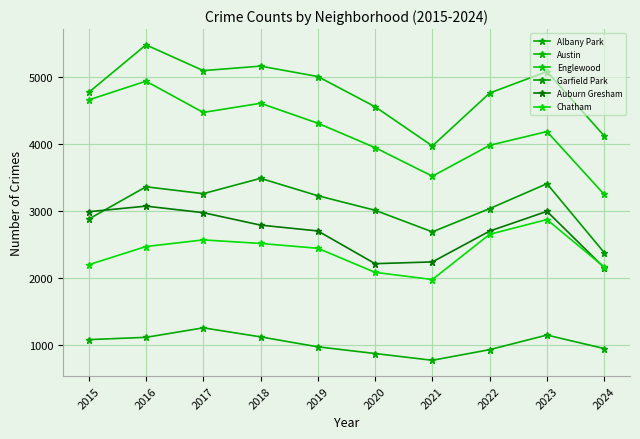

Which series has the largest total across all categories?

Austin